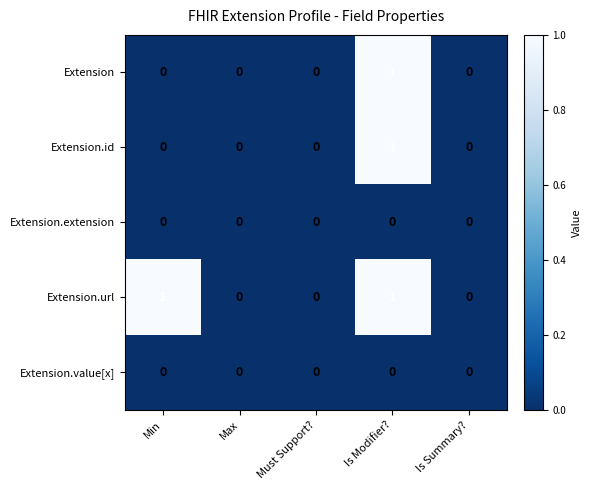

The value of Extension.id at Is Modifier? is 0. True or false?

False